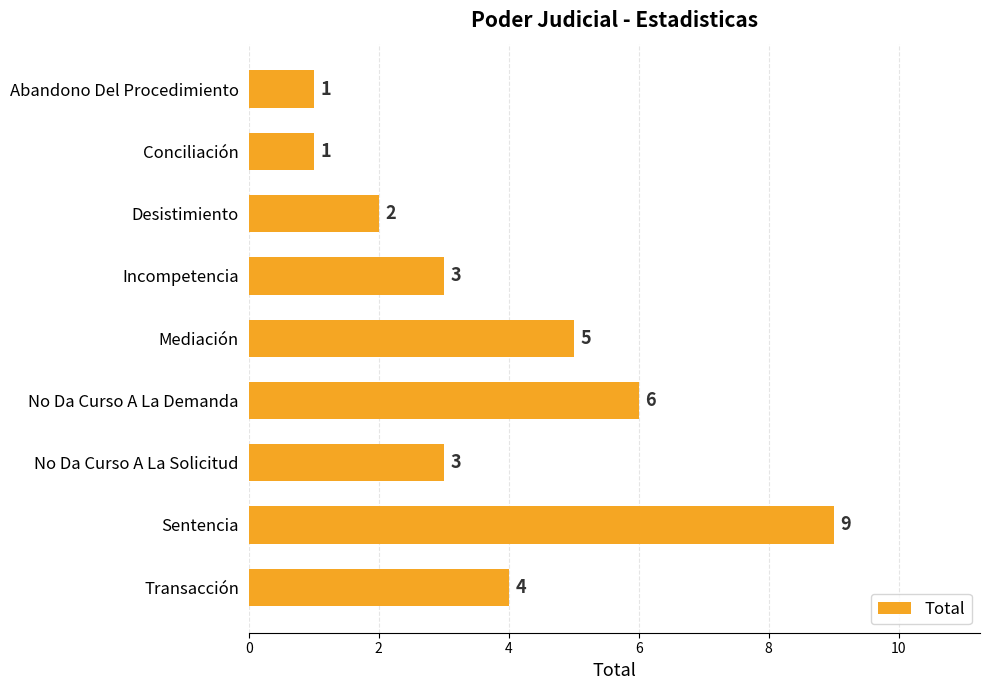

Is it true that the value at Incompetencia is 5?

False